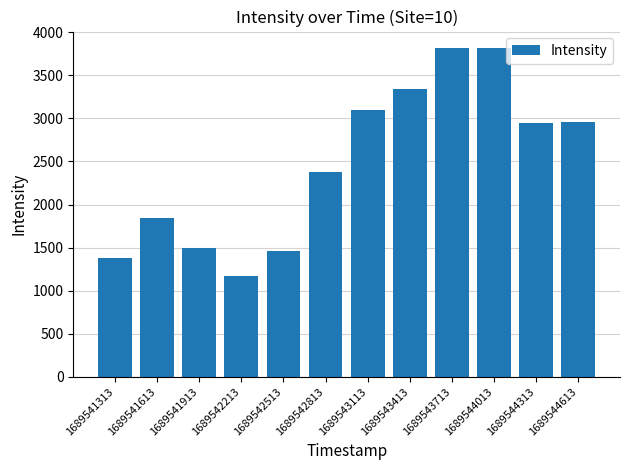

What is the difference between the values at 1689541913 and 1689544313?

1454.1